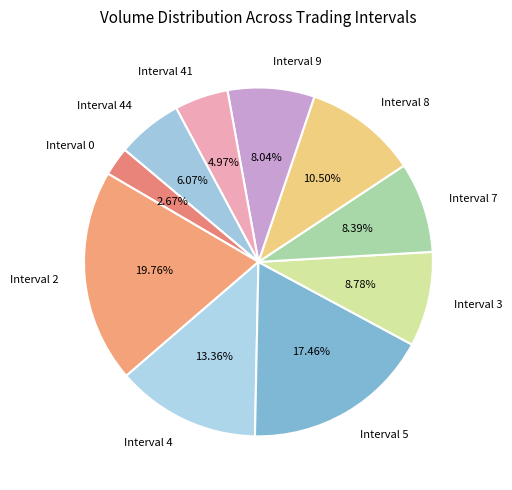

Which category has the biggest portion of the pie?

Interval 2